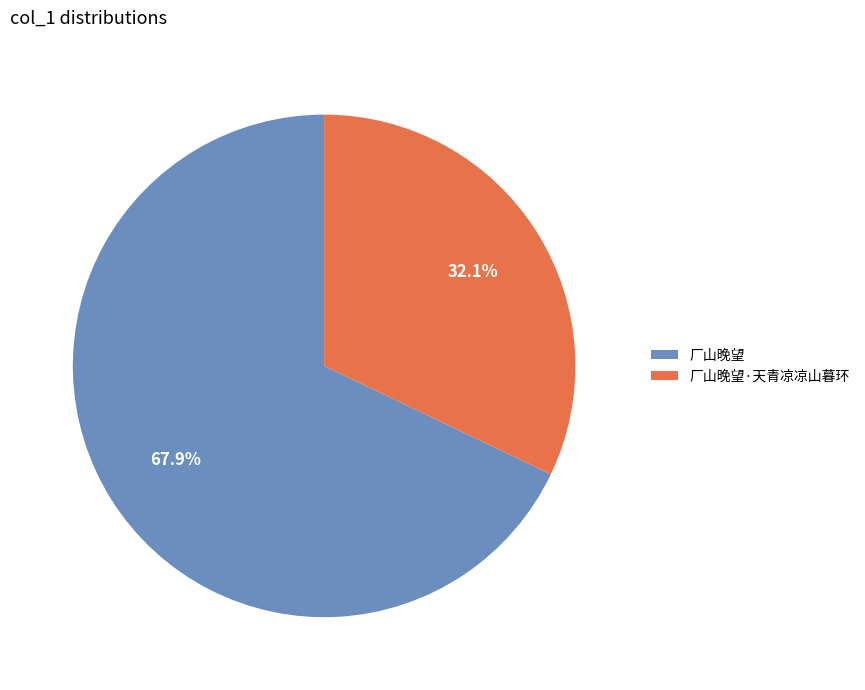

To the nearest percent, what percentage of the pie is 厂山晚望·天青凉凉山暮环?

32%